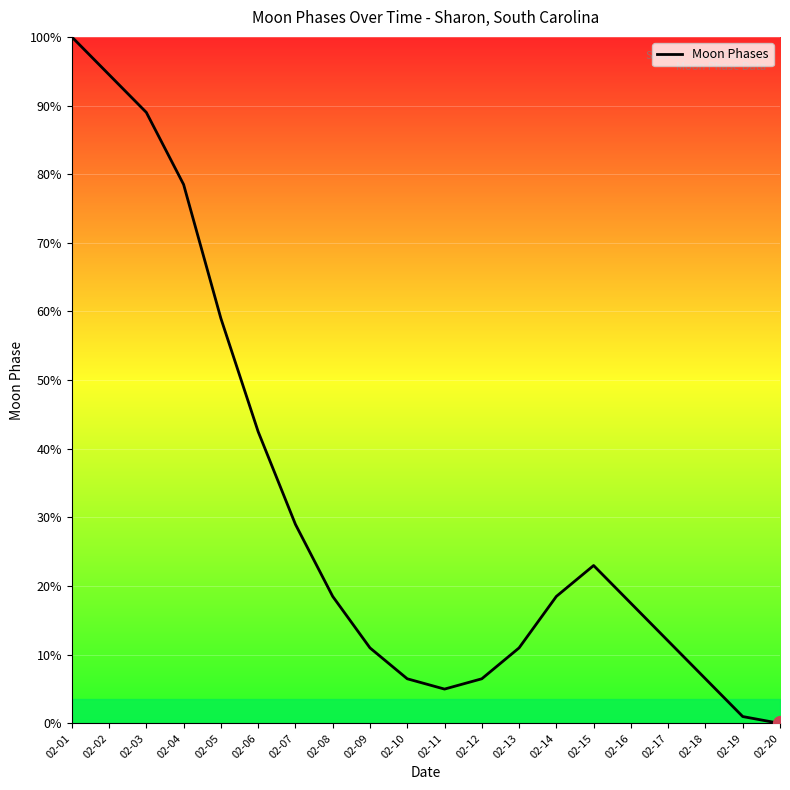

What is the change in value from 02-06 to 02-19?

-41.5